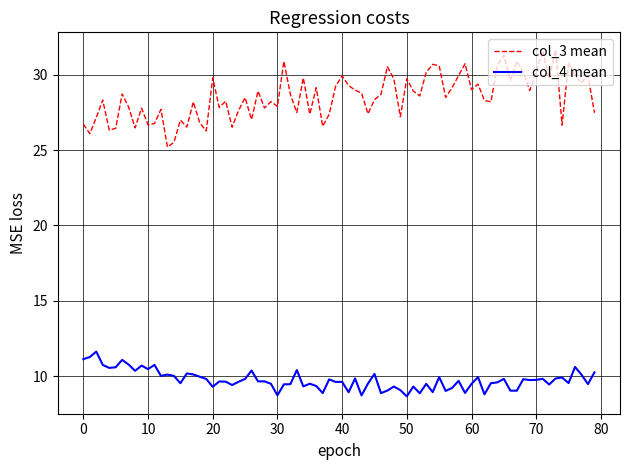

True or false: col_3 mean and col_4 mean cross at least once.

False